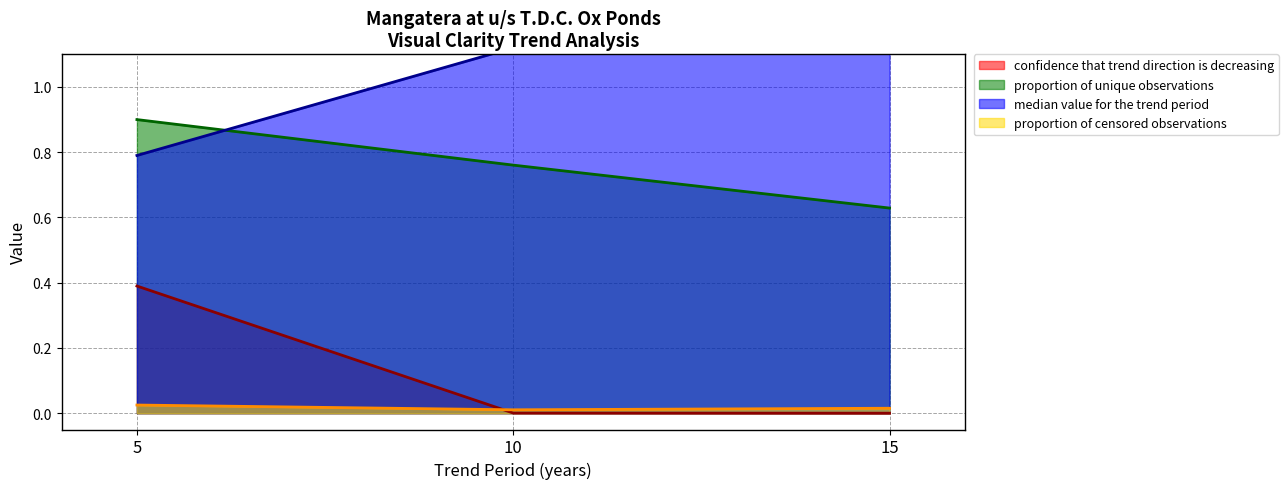

Which series has the widest spread of values?

median value for the trend period